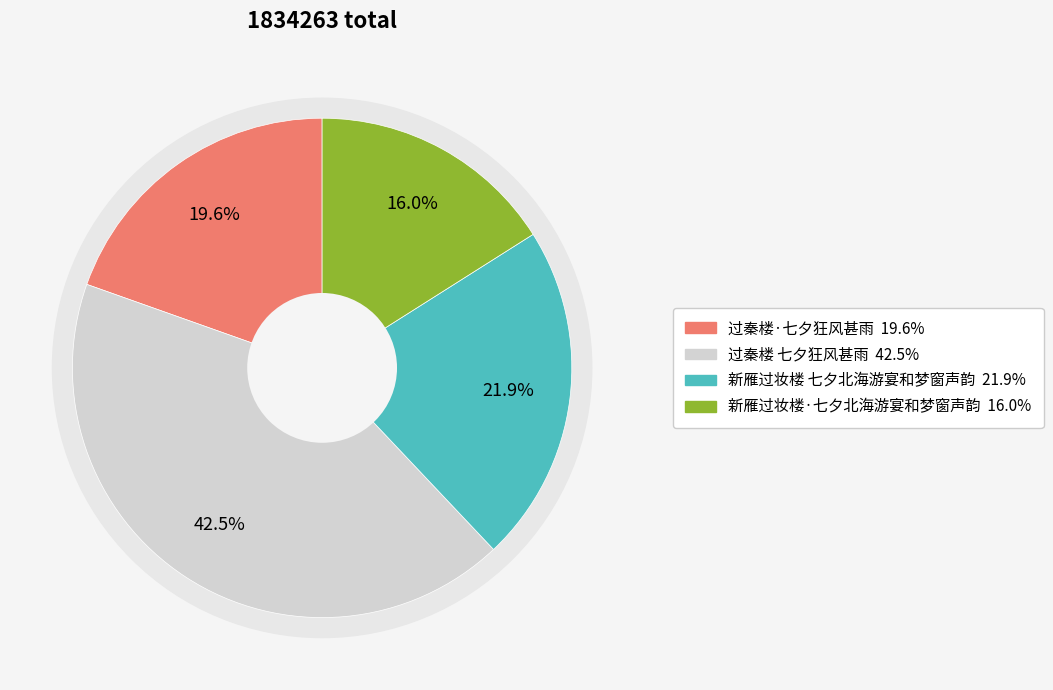

How much of the chart is everything except 过秦楼 七夕狂风甚雨?

57.5%